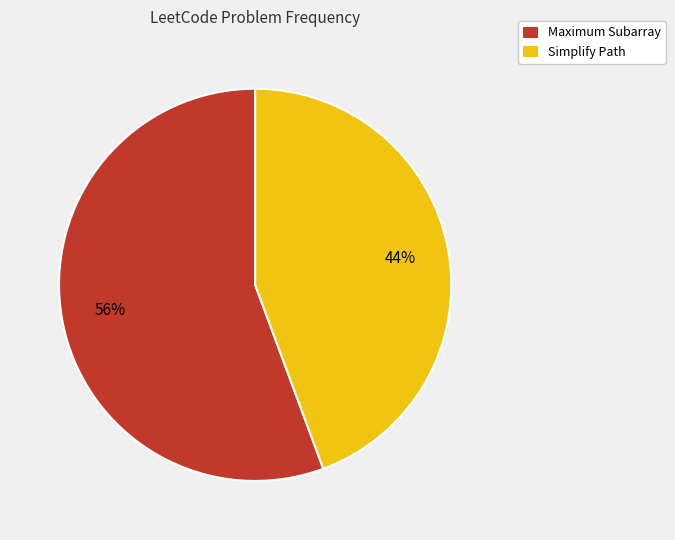

Between Maximum Subarray and Simplify Path, which is larger?

Maximum Subarray